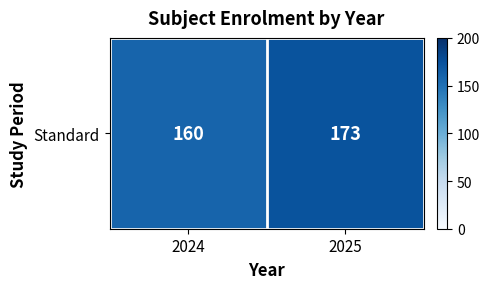

What is the smallest value displayed?

160